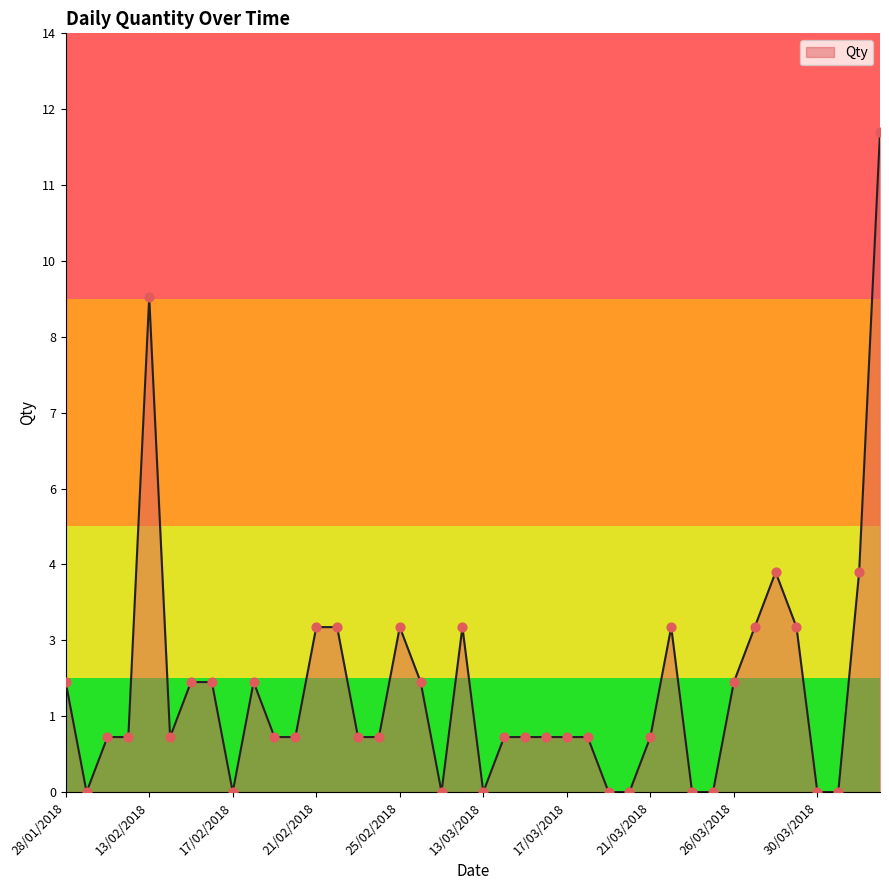

Is this an area chart (filled region under the line)?

Yes